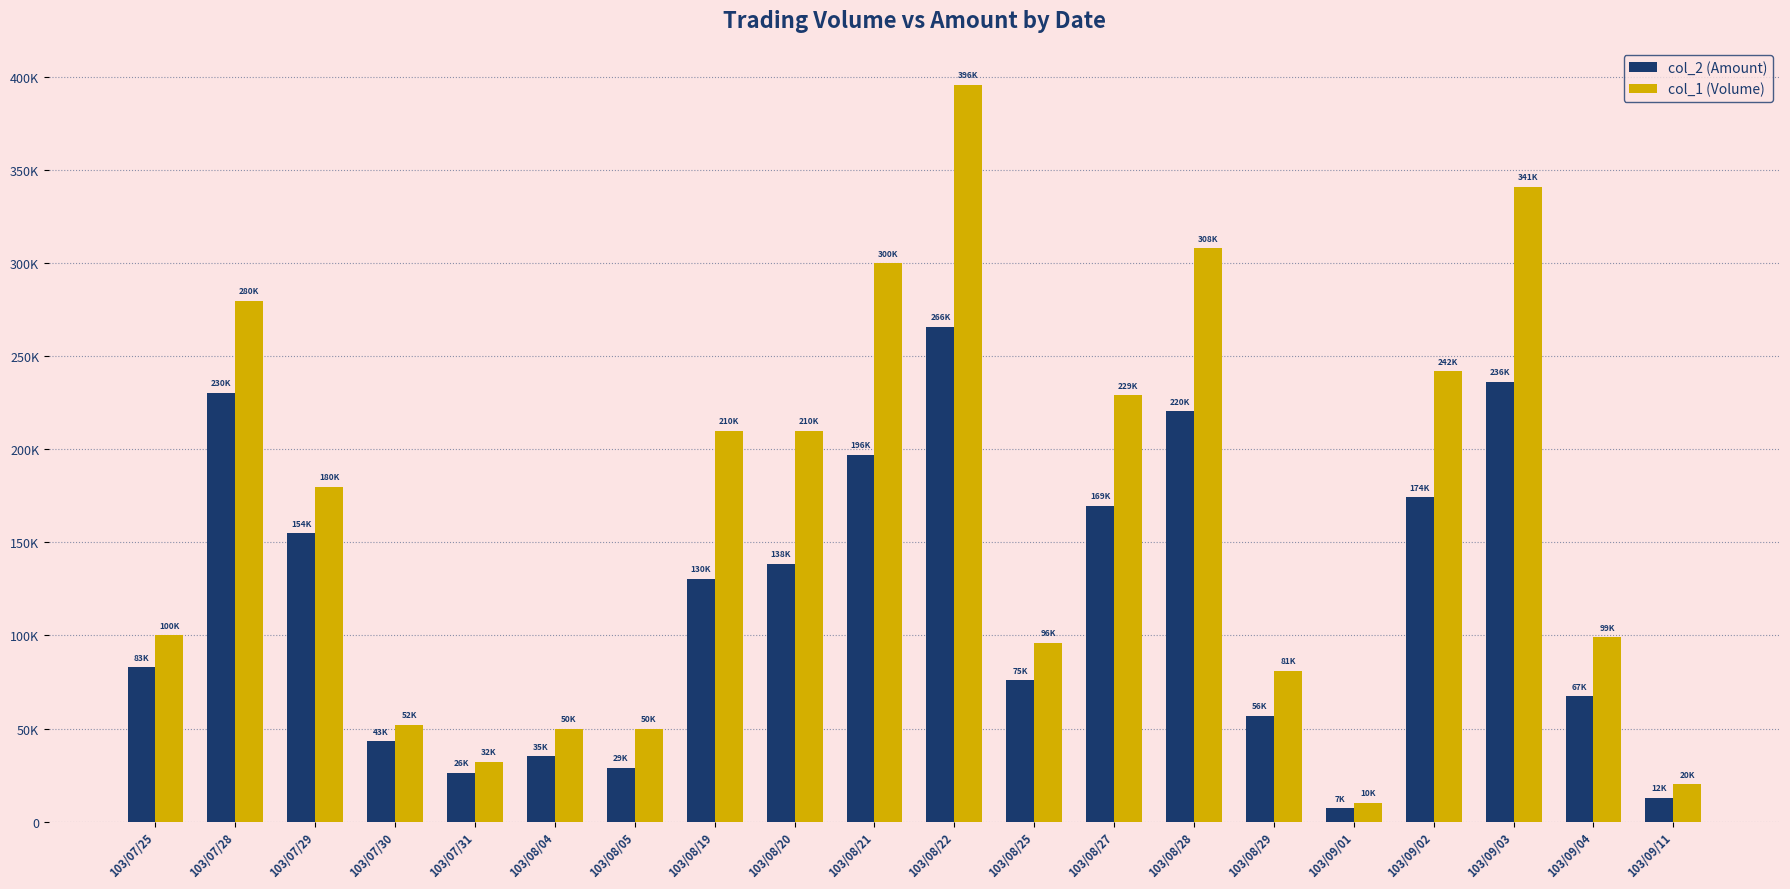

What are all the series names shown in the legend?

col_2 (Amount), col_1 (Volume)